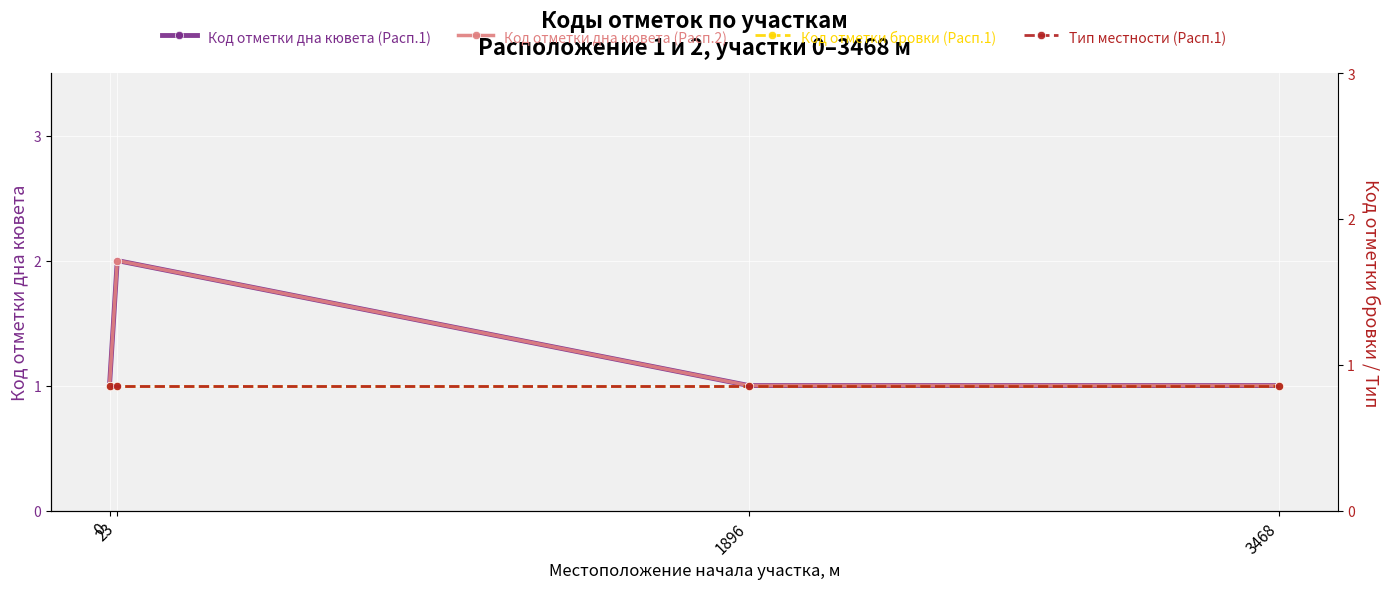

The Код отметки бровки (Расп.1) series shows 1 at 1896. True or false?

False